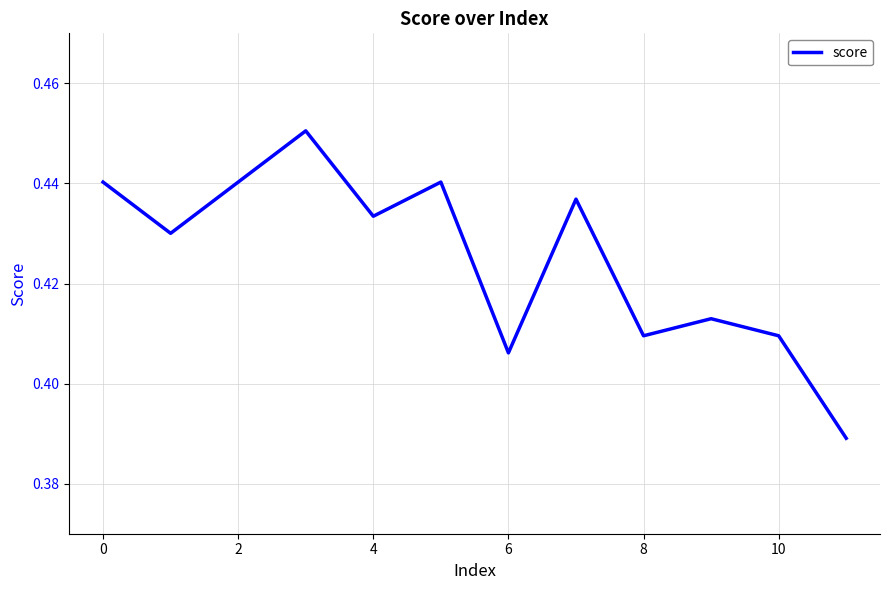

Does the chart have visible grid lines?

Yes